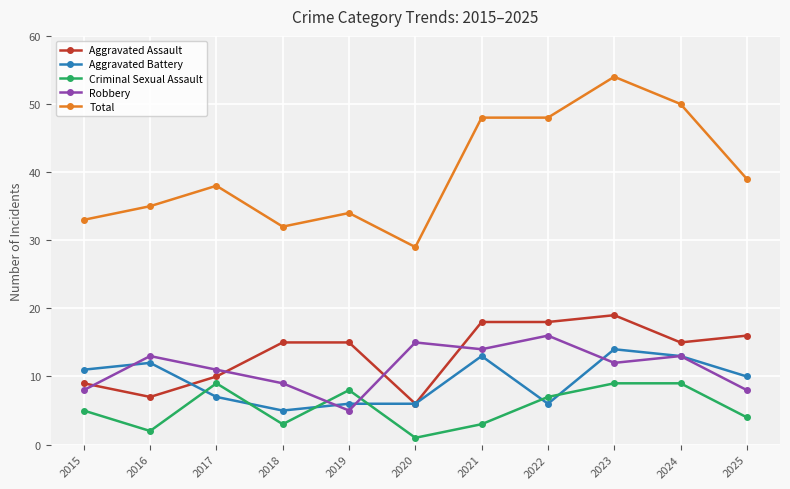

At which label does Aggravated Assault reach its peak?

2023